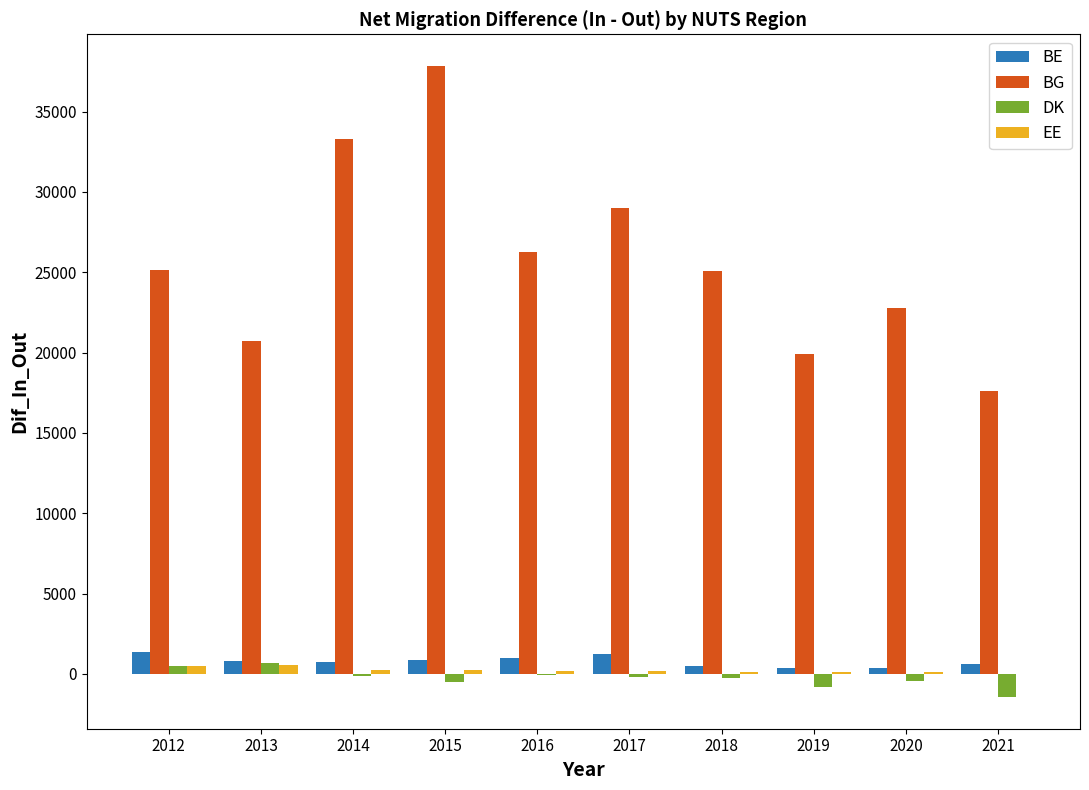

What is the sum of the DK values at 2016 and 2018?

-343